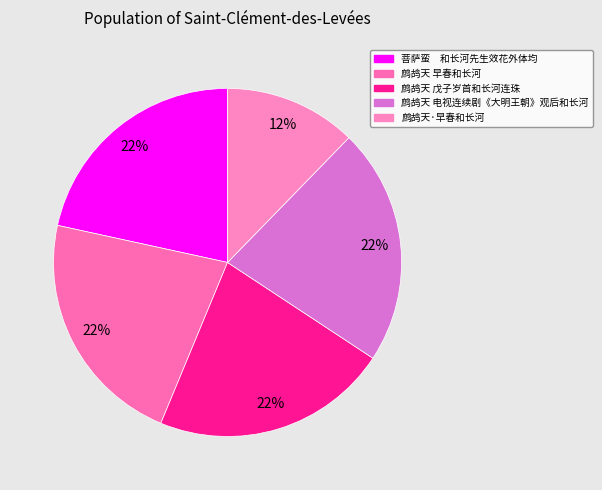

Is it true that 鹧鸪天 早春和长河 is 9% of the pie?

False